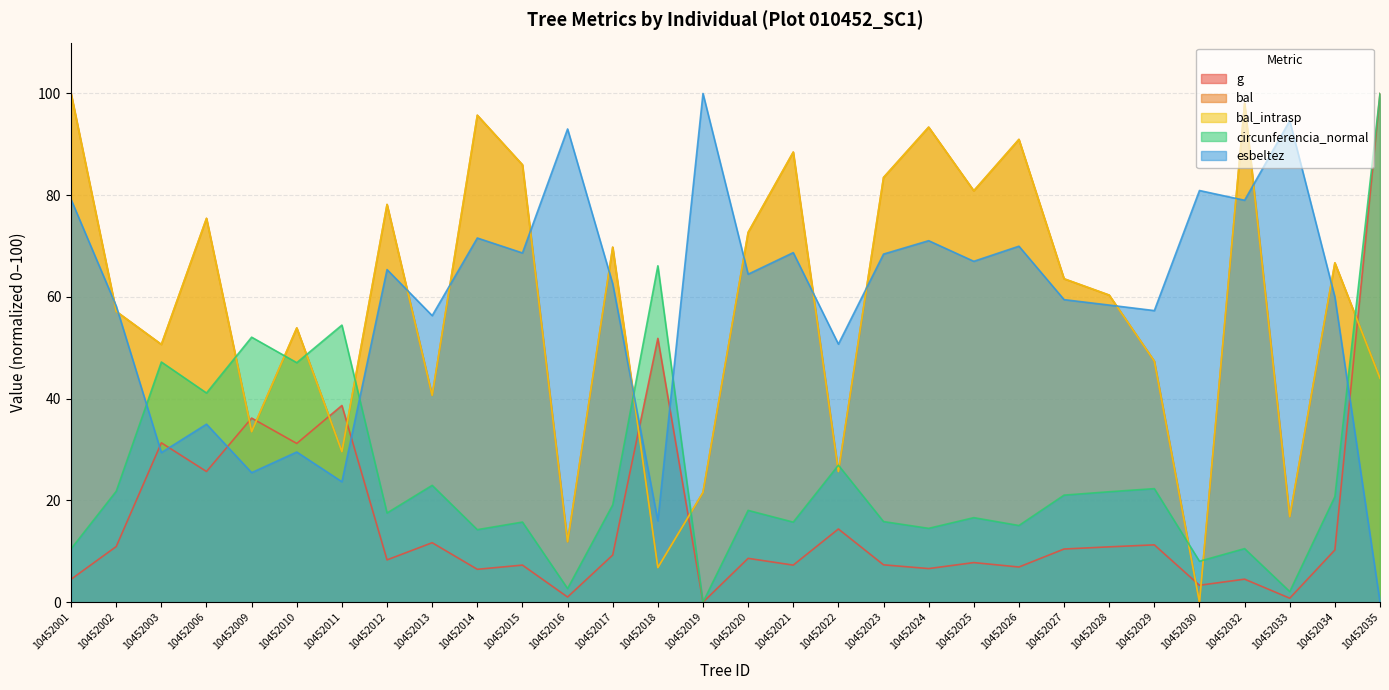

At how many categories does at least one series exceed 85?

11